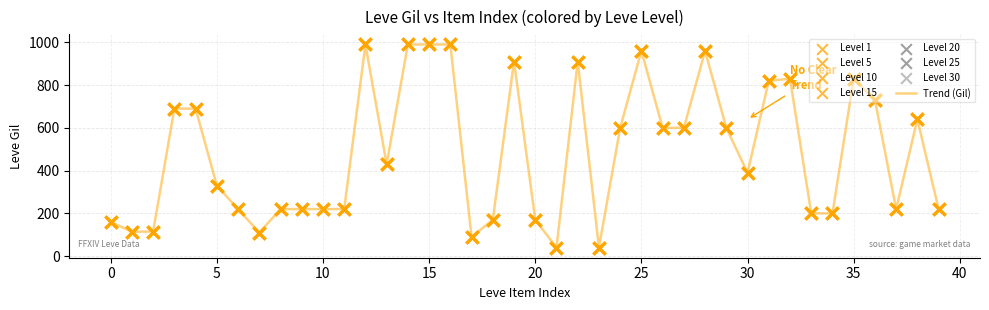

What is the minimum value shown in the chart?

40